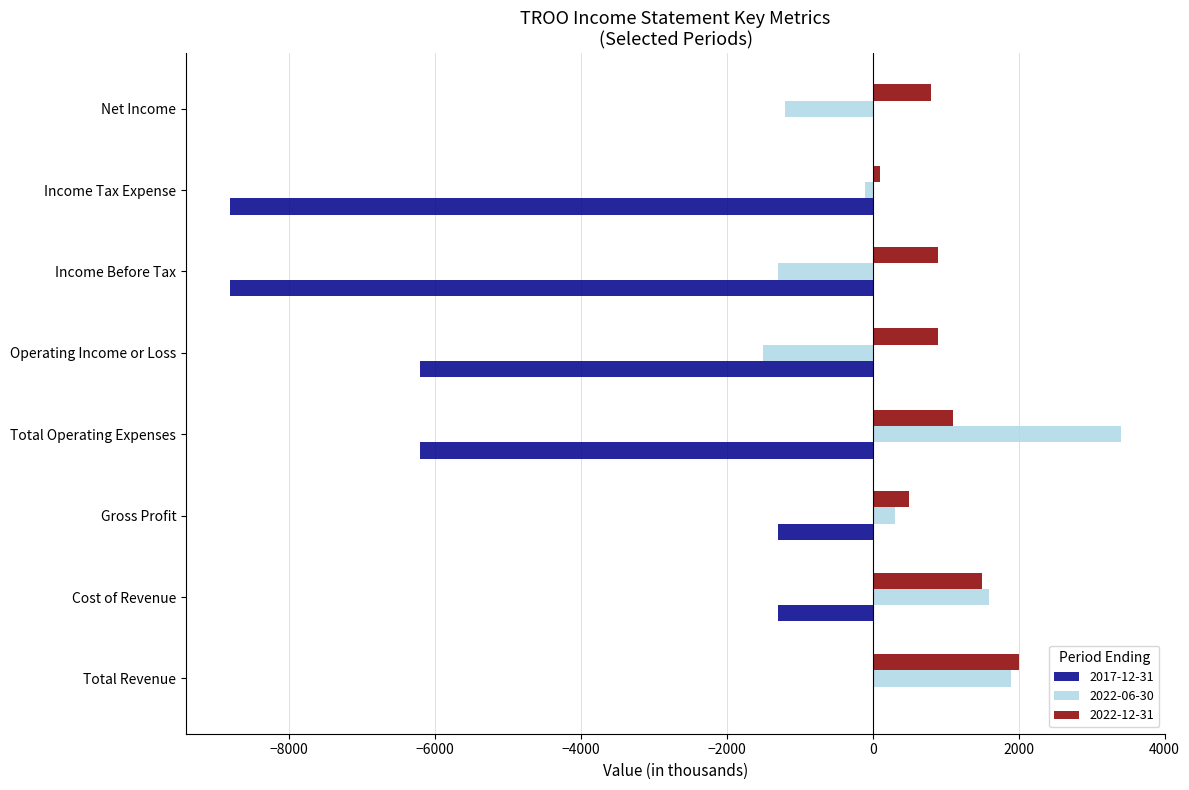

Is the value of 2022-12-31 at Total Operating Expenses greater than the value of 2017-12-31 at Gross Profit?

Yes